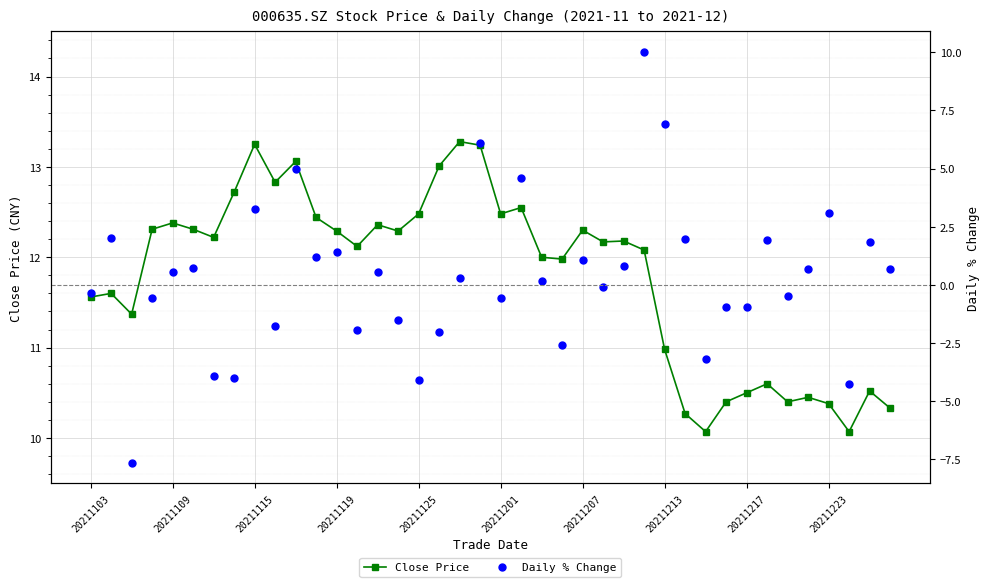

True or false: Close Price has more than 1 interior local peaks.

True